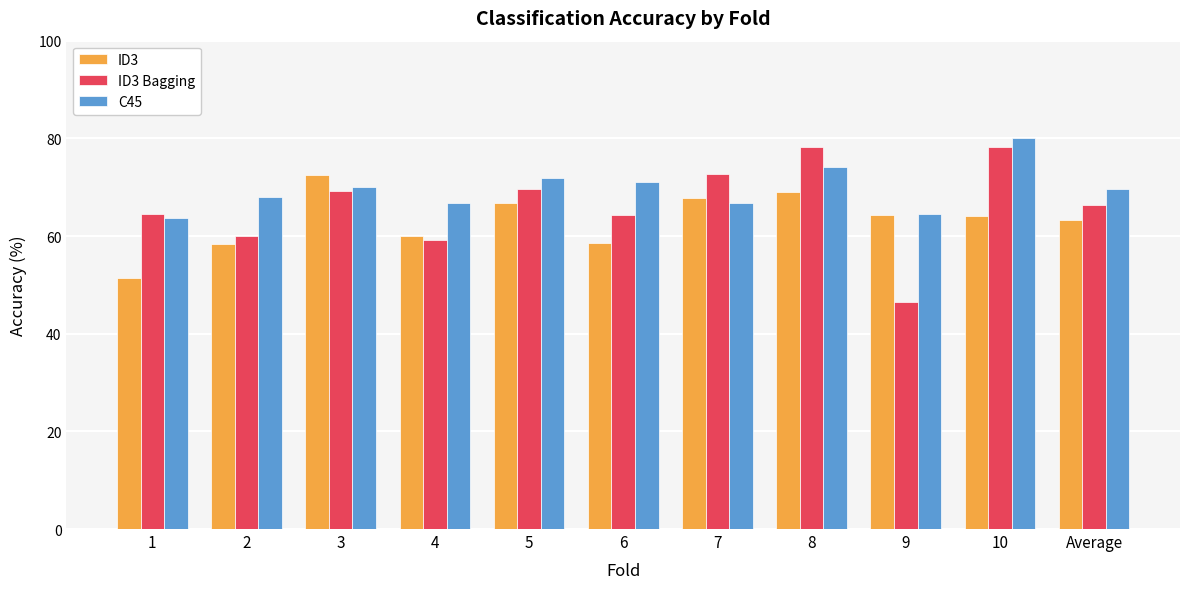

At which label does ID3 first exceed 64?

3